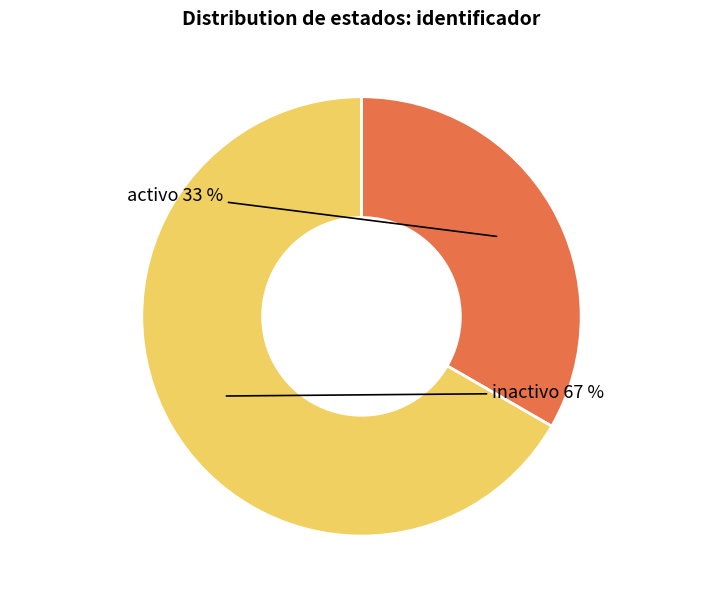

Does activo account for over 50% of the chart?

No